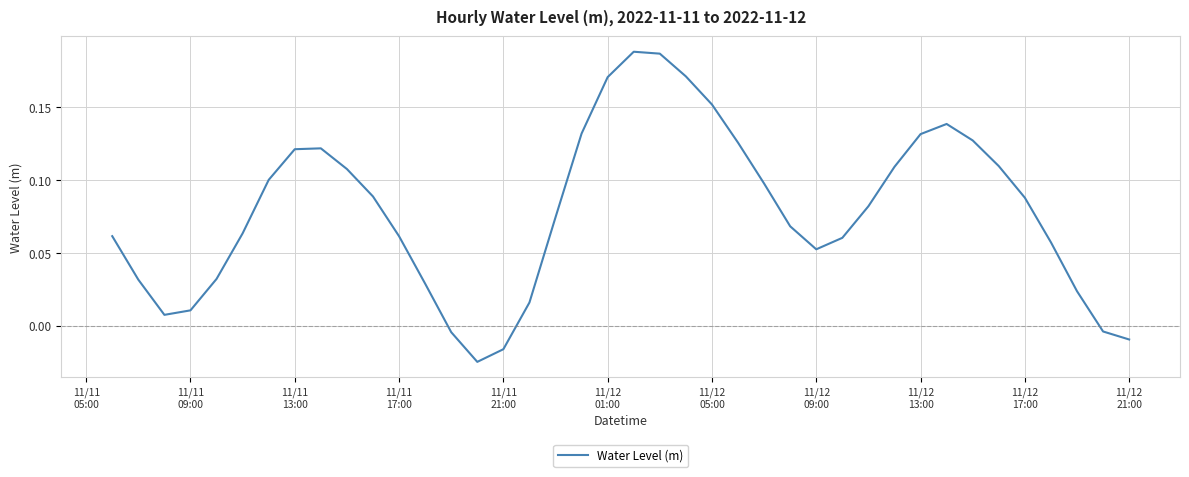

How many distinct data groups are displayed?

1